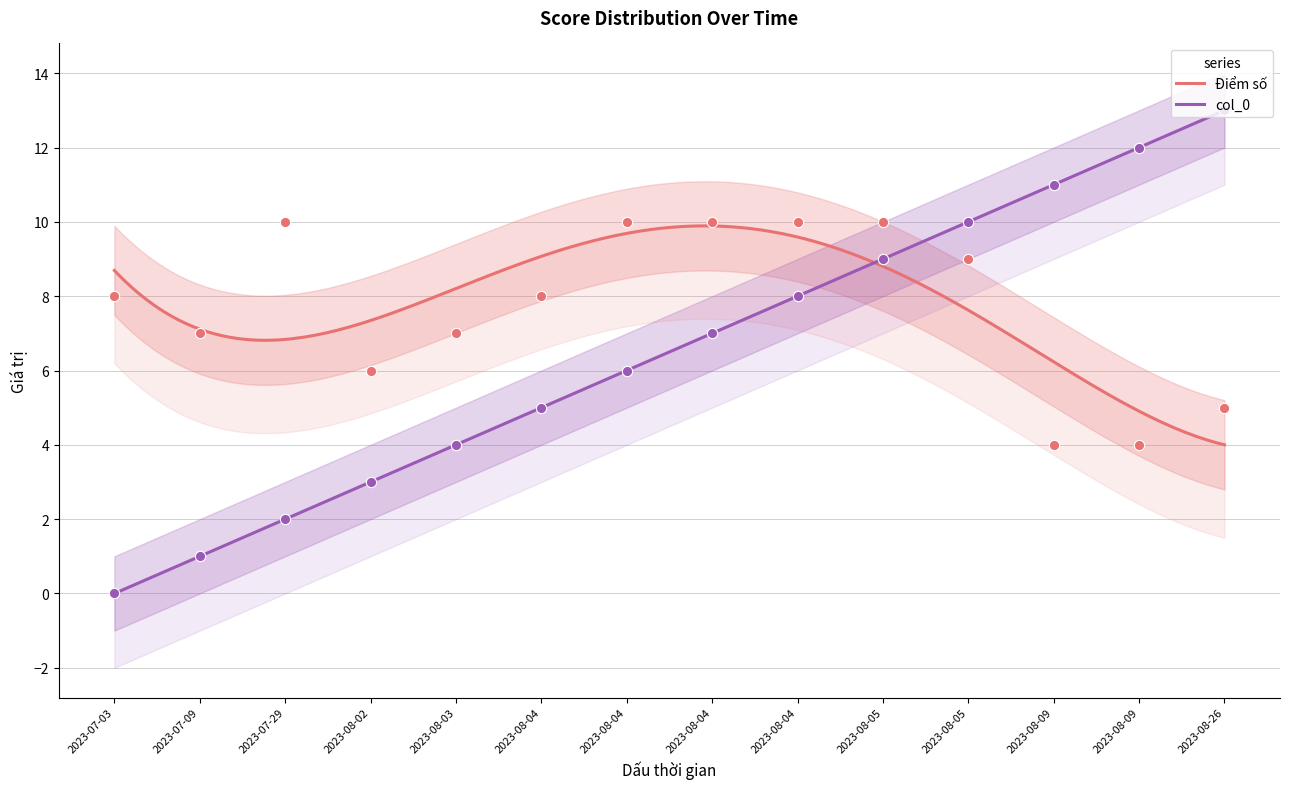

At how many categories does at least one series exceed 12?

1